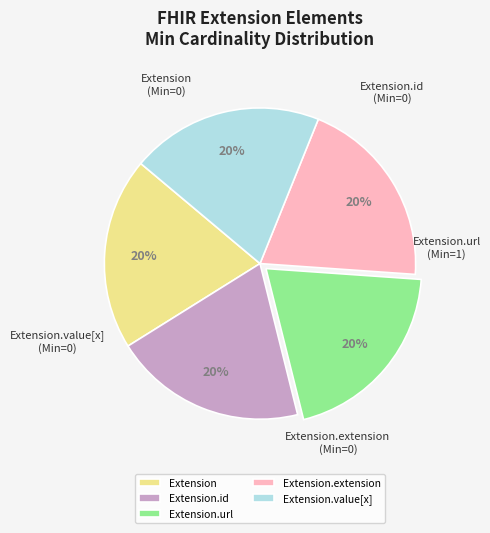

To the nearest percent, what is the difference between the Extension.value[x] and Extension.url slice percentages?

0%